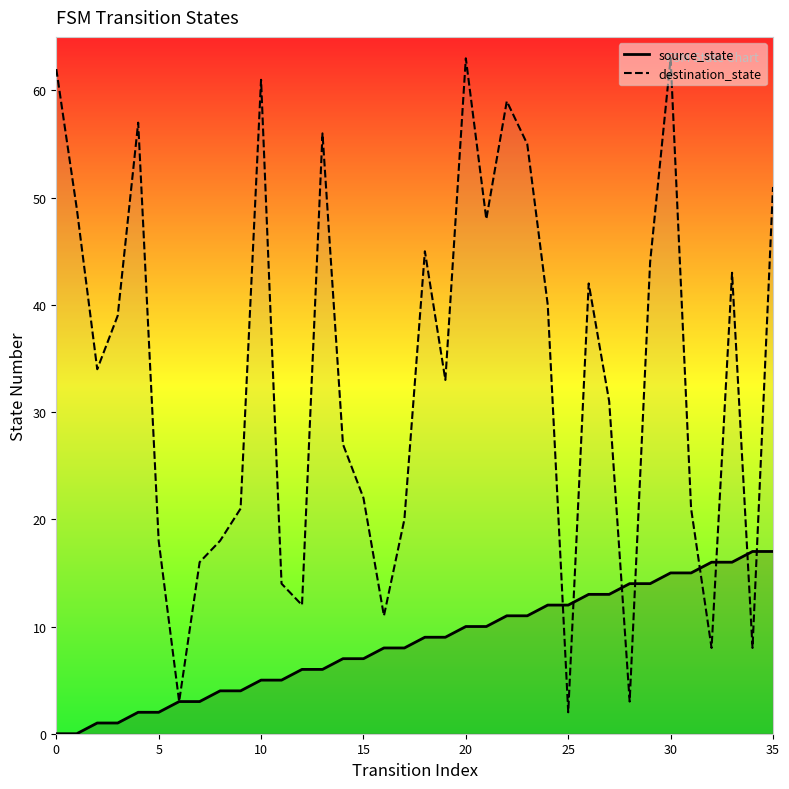

Does the chart display data point markers on the line(s)?

No